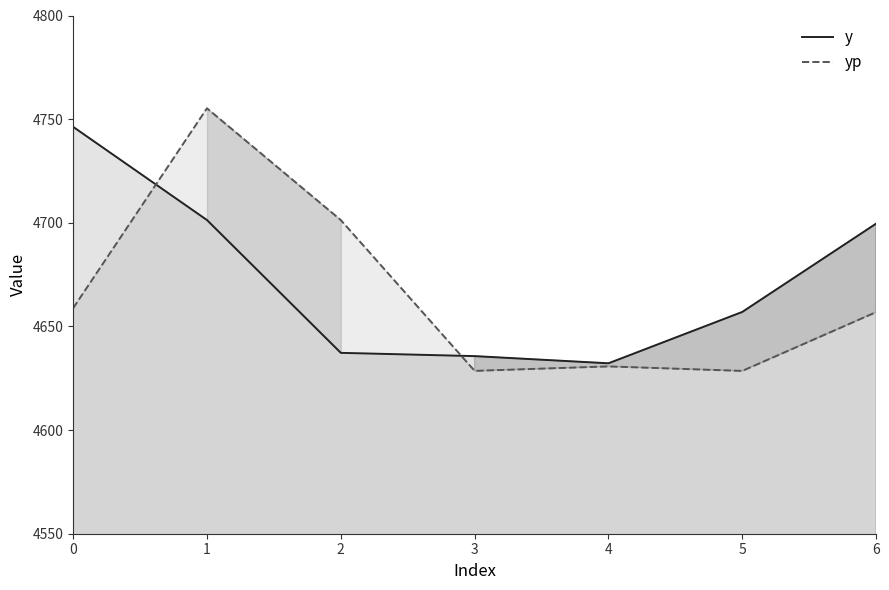

Reading right to left, transcribe all the data shown in this chart.

y: 6=4699.6	5=4657.0	4=4632.2	3=4635.7	2=4637.3	1=4701.3	0=4746.3
yp: 6=4656.9	5=4628.5	4=4630.7	3=4628.6	2=4701.3	1=4755.2	0=4658.8